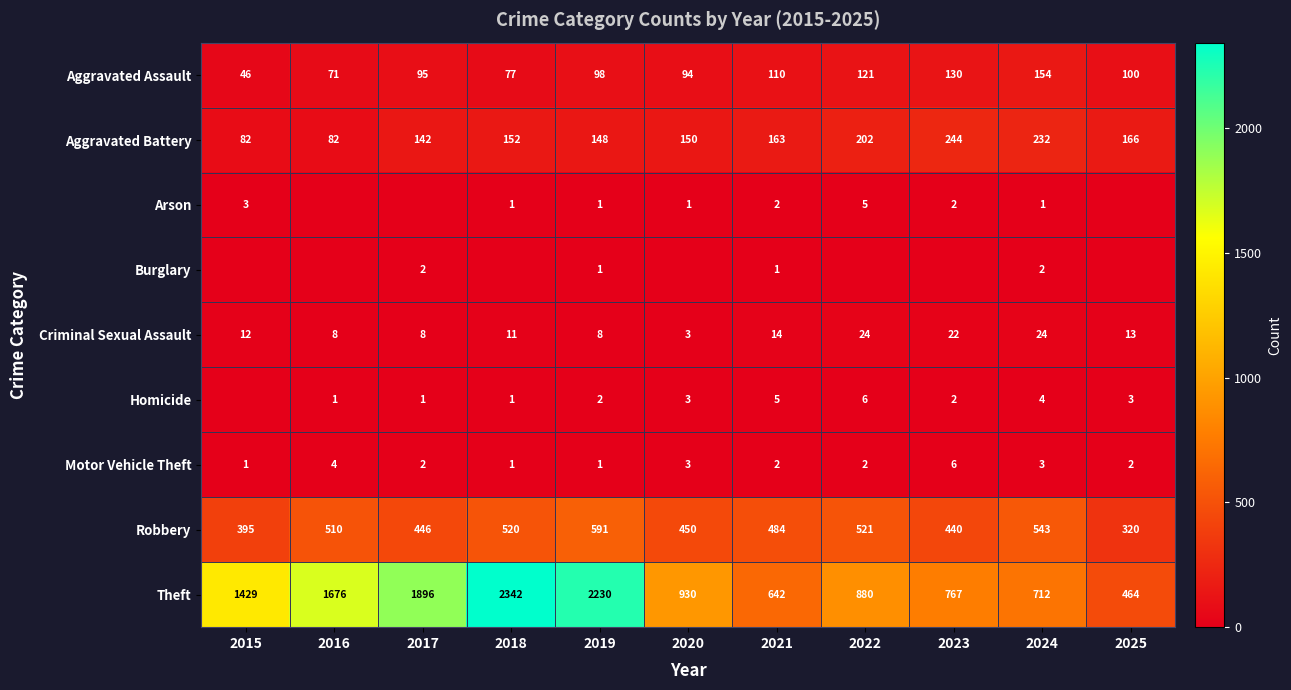

What is the difference between the maximum and second lowest values in the Aggravated Assault series?

83